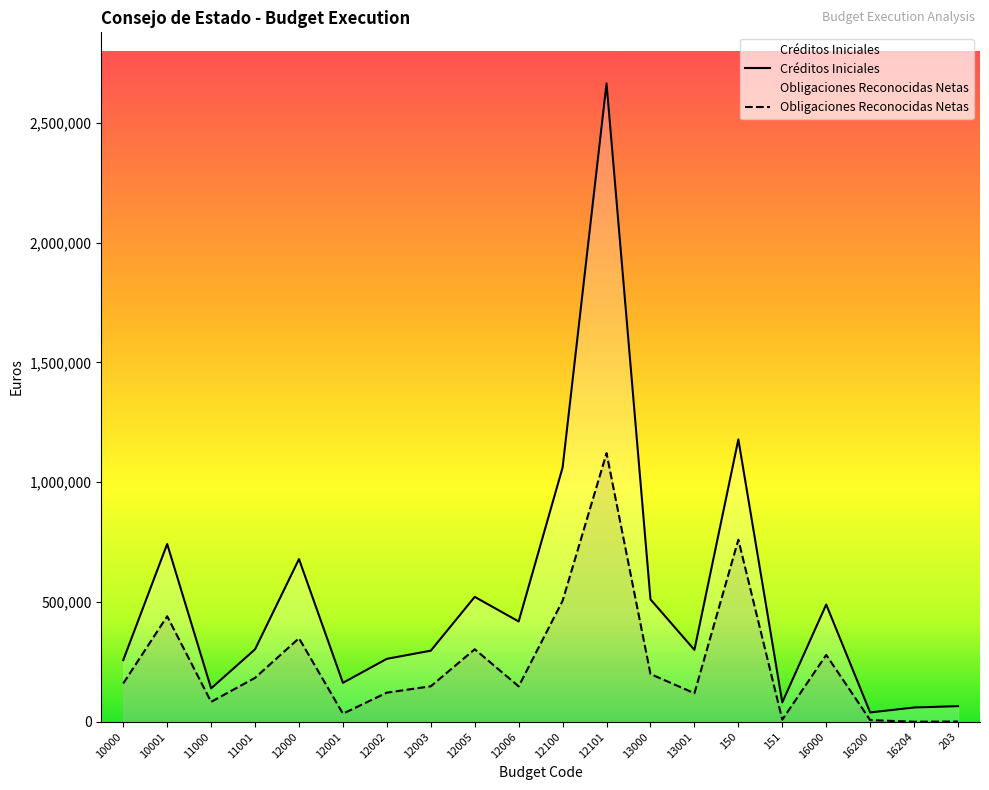

How many interior local peaks does the Créditos Iniciales series have?

6